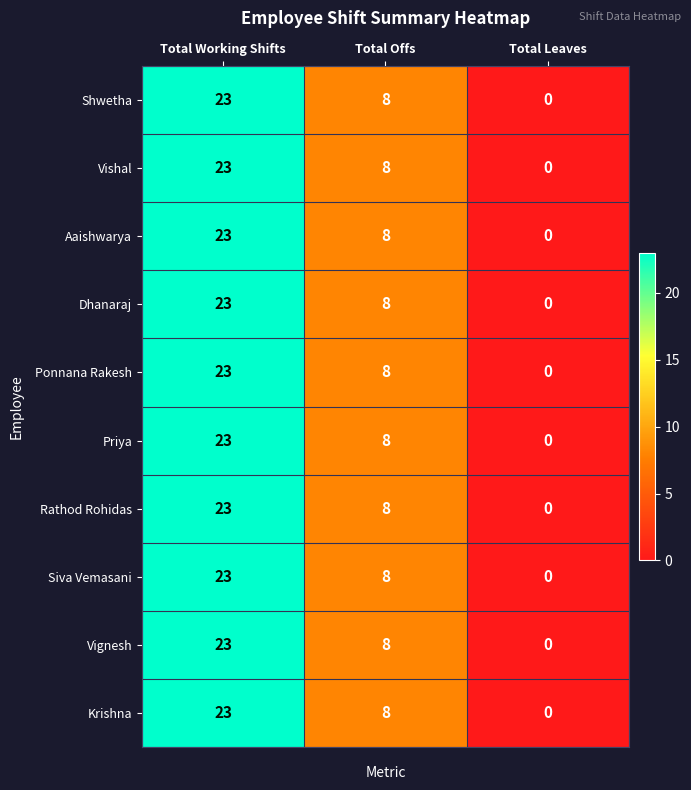

What is the difference between the Krishna values at Total Working Shifts and Total Offs?

15